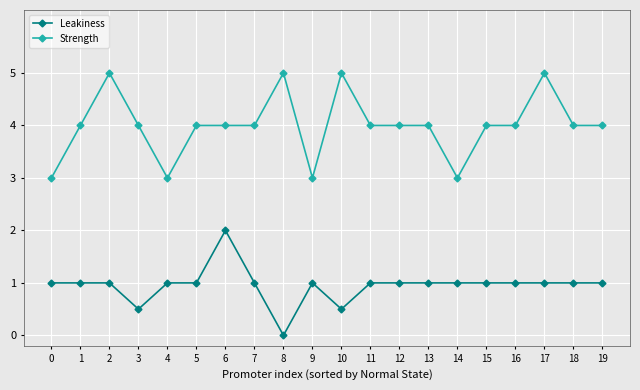

What is the lowest value of the Strength series?

3.0